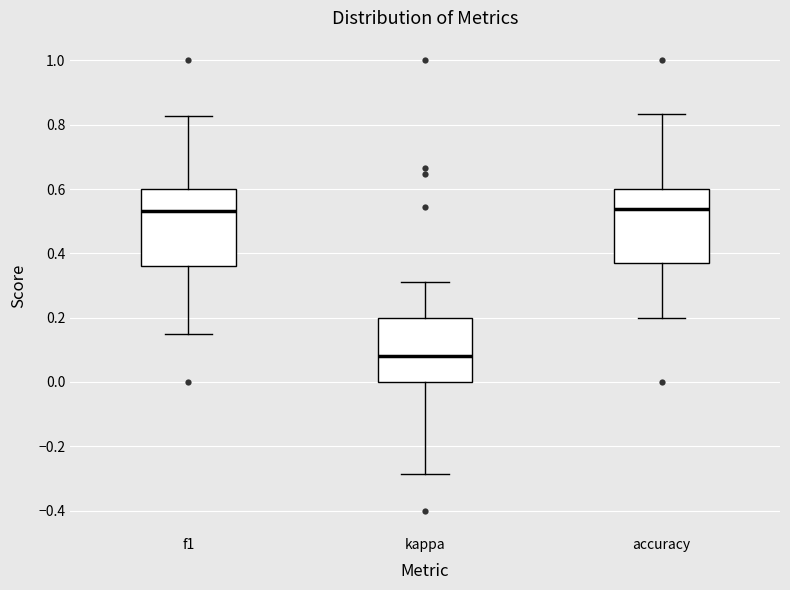

Reading left to right, transcribe this box plot: for each box, give where its median line is, the range the box spans, and where its two whiskers end, as read against the y-axis. The values are not printed on the chart, so give them approximately, as read against the axis.

f1: median 0.54, box 0.36 to 0.60, whiskers 0.16 to 0.82
kappa: median 0.08, box 0.00 to 0.20, whiskers -0.28 to 0.32
accuracy: median 0.54, box 0.36 to 0.60, whiskers 0.20 to 0.84